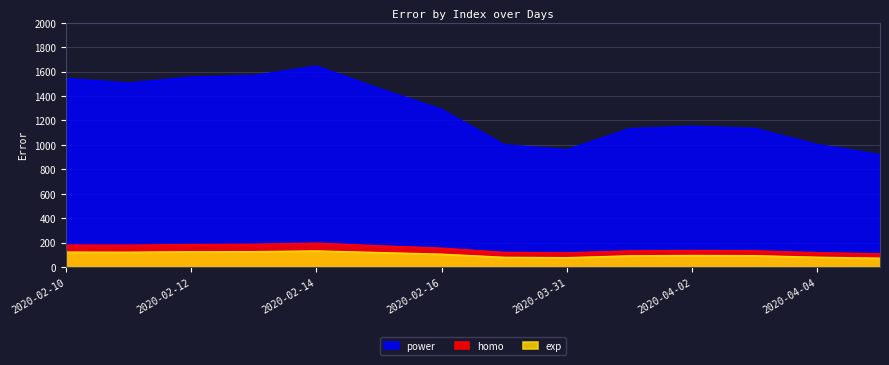

The value of homo at 2020-04-05 is 152.3. True or false?

False